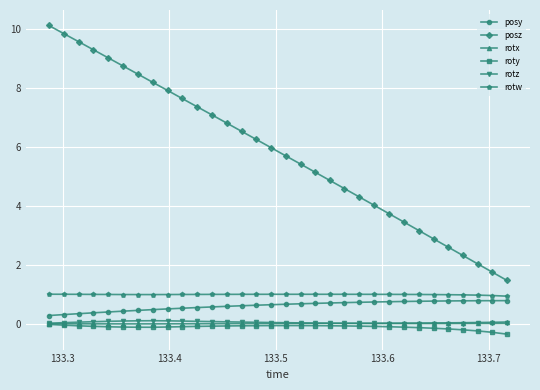

Which series has the largest range (max minus min)?

posz